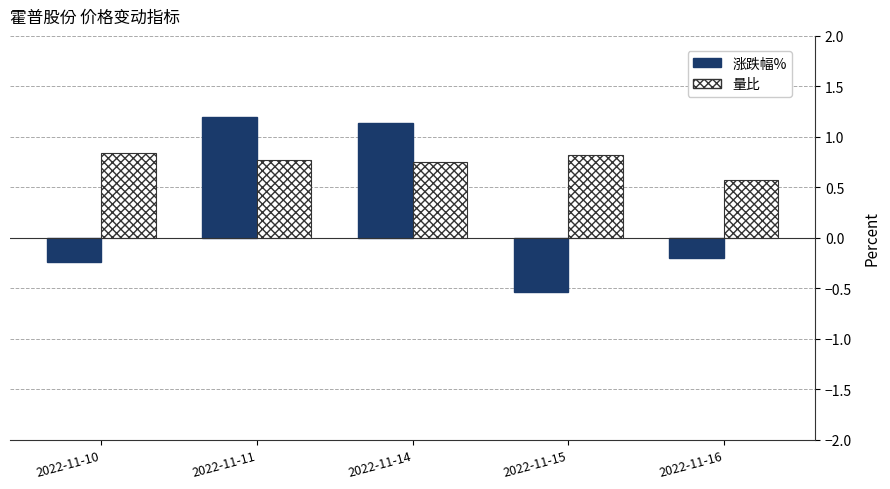

How many data points in 涨跌幅% are above 0?

2